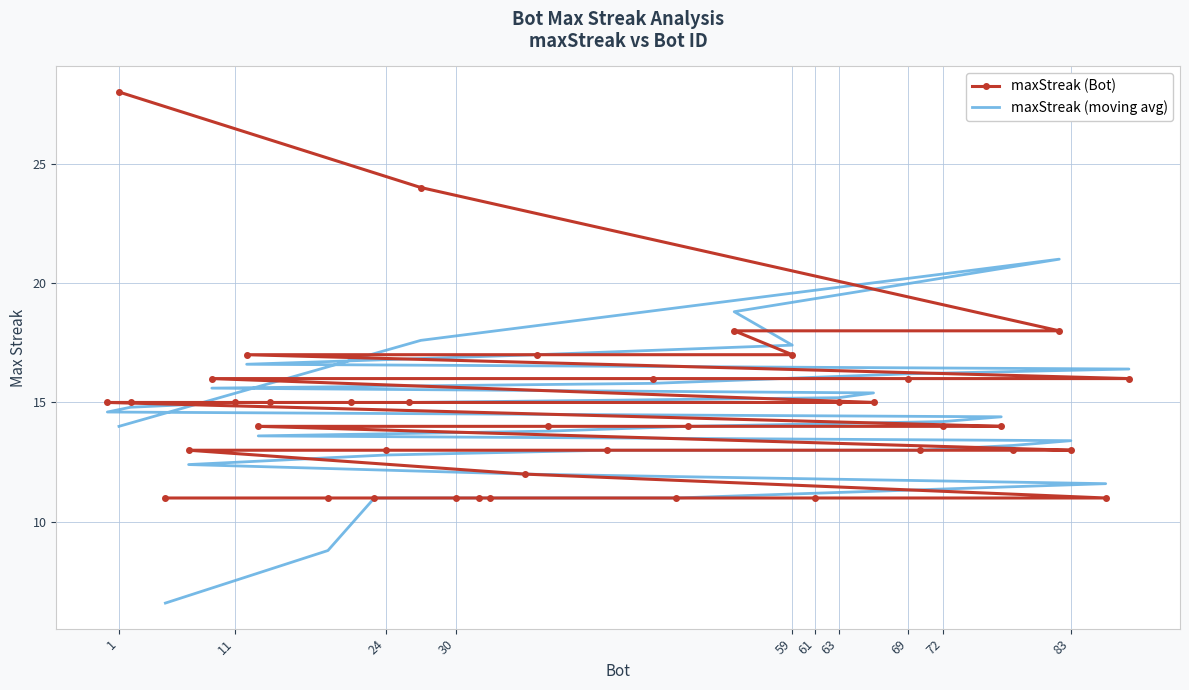

How many values in the maxStreak (moving avg) series exceed 14?

21